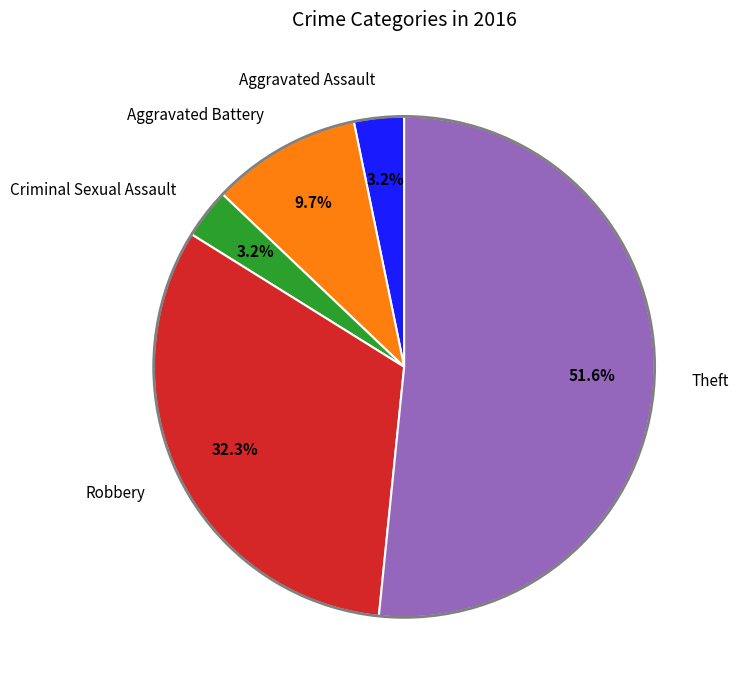

To the nearest percent, what is the difference between the Aggravated Battery and Theft slice percentages?

42%